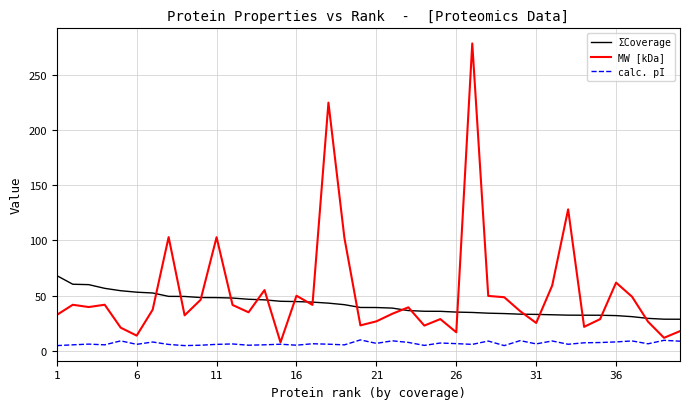

List the series in order of their peak value, lowest first.

calc. pI, ΣCoverage, MW [kDa]